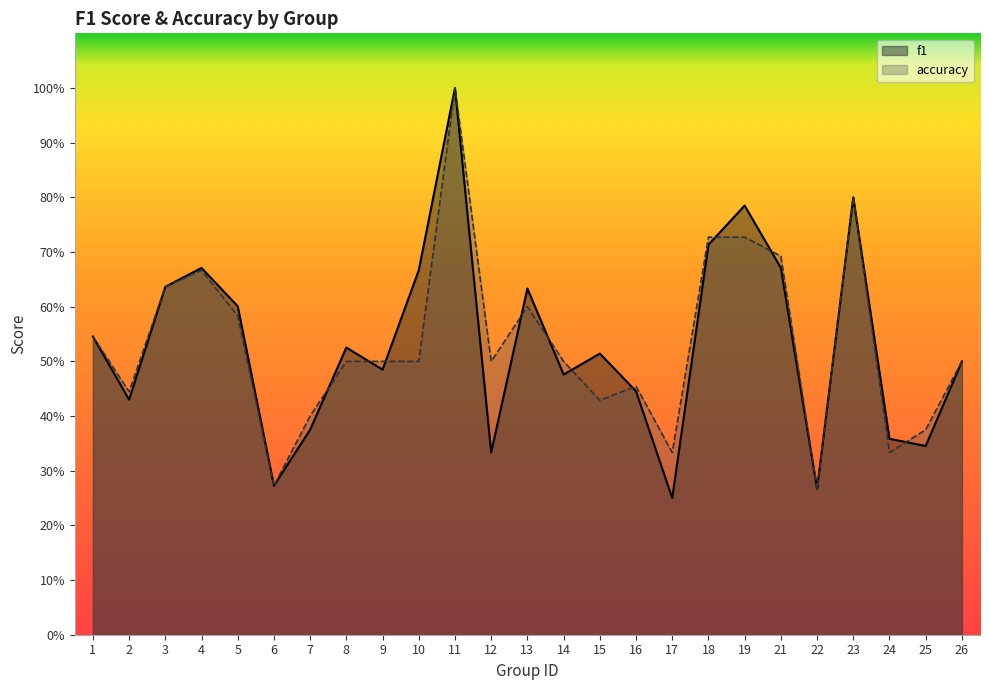

True or false: accuracy has a value of 1.1 at 19.

False